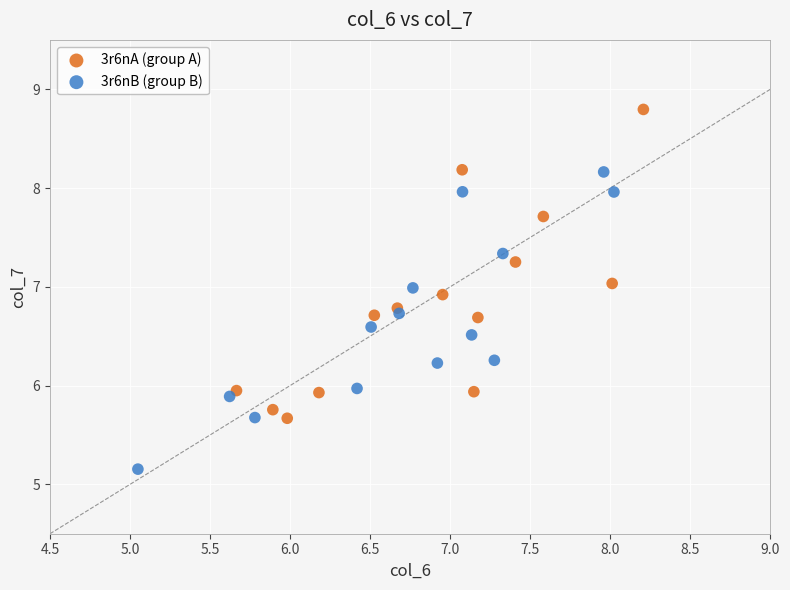

Which series contains the lowest Y value?

3r6nB (group B)